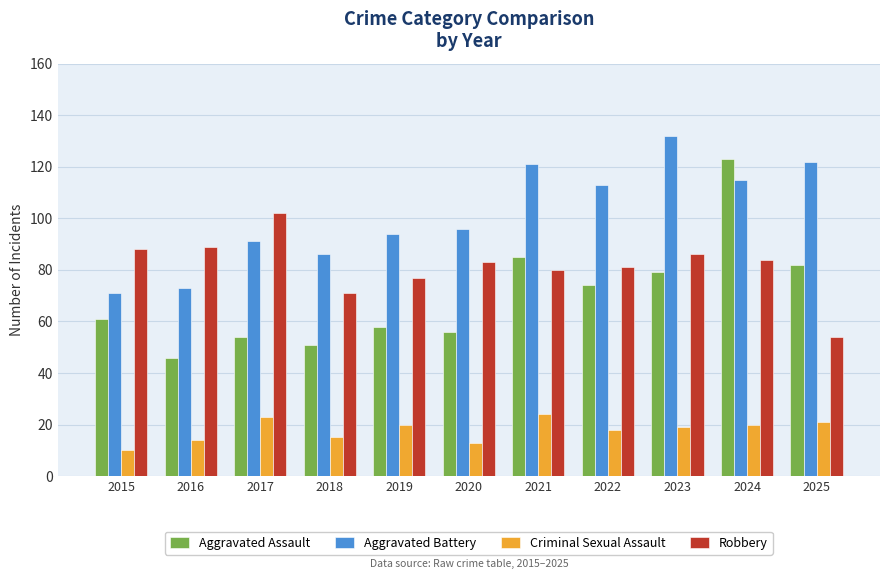

Which series changed the most between 2015 and 2019?

Aggravated Battery